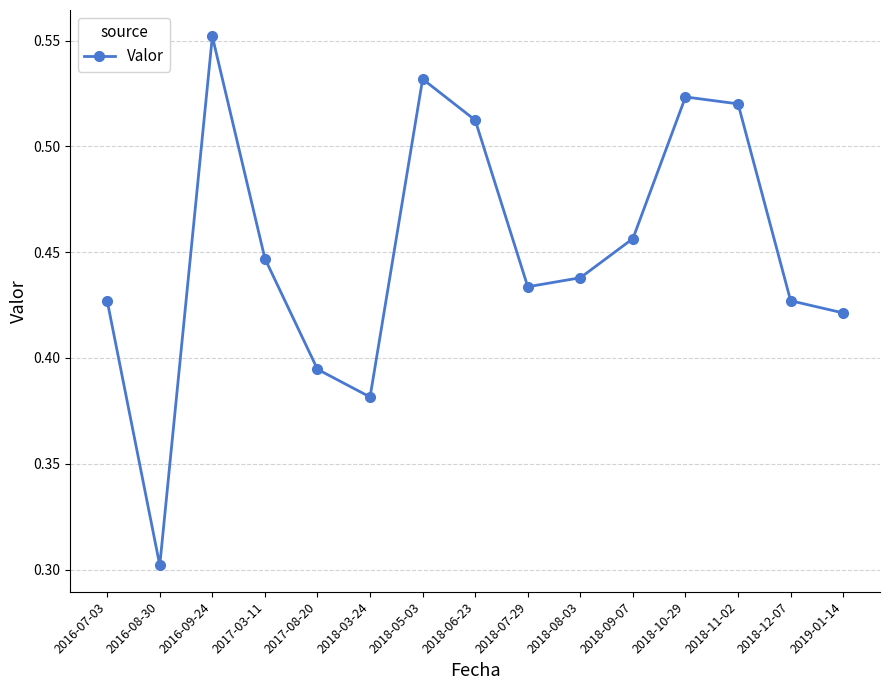

True or false: the data has more than 1 interior local peaks.

True